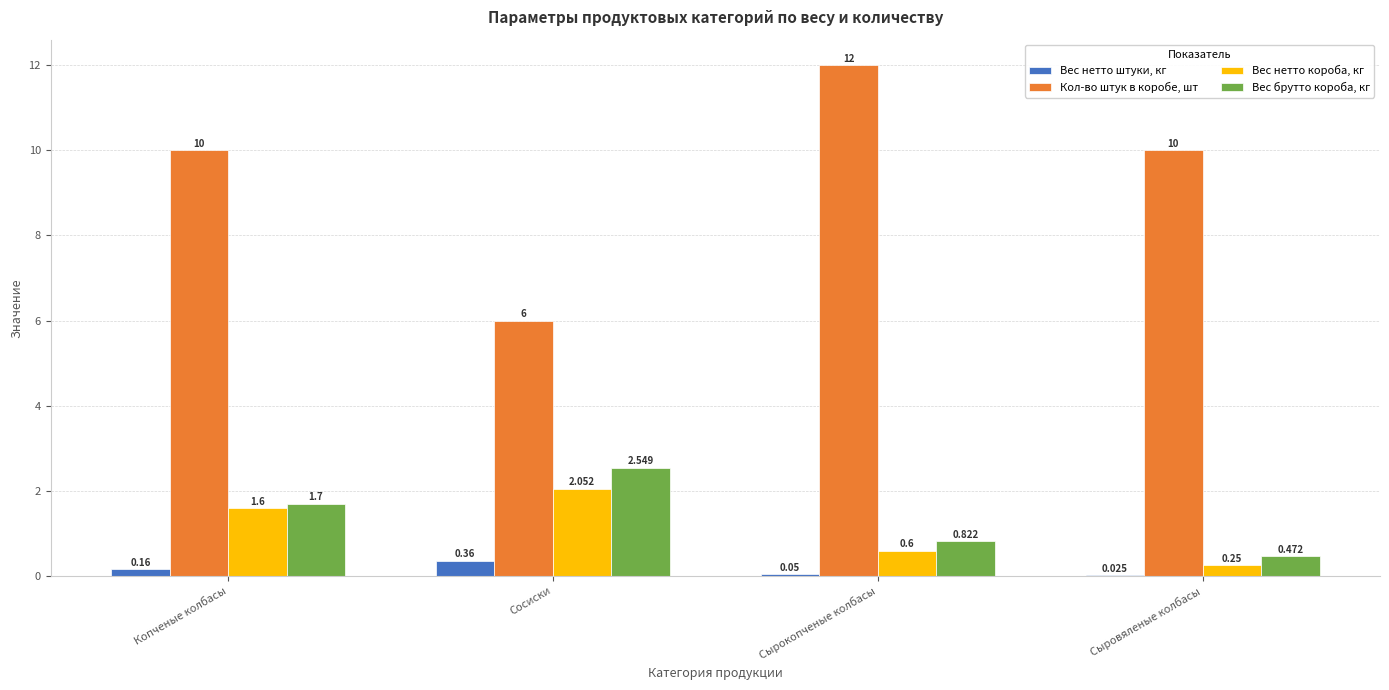

At which category is the sum across all series the highest?

Сырокопченые колбасы